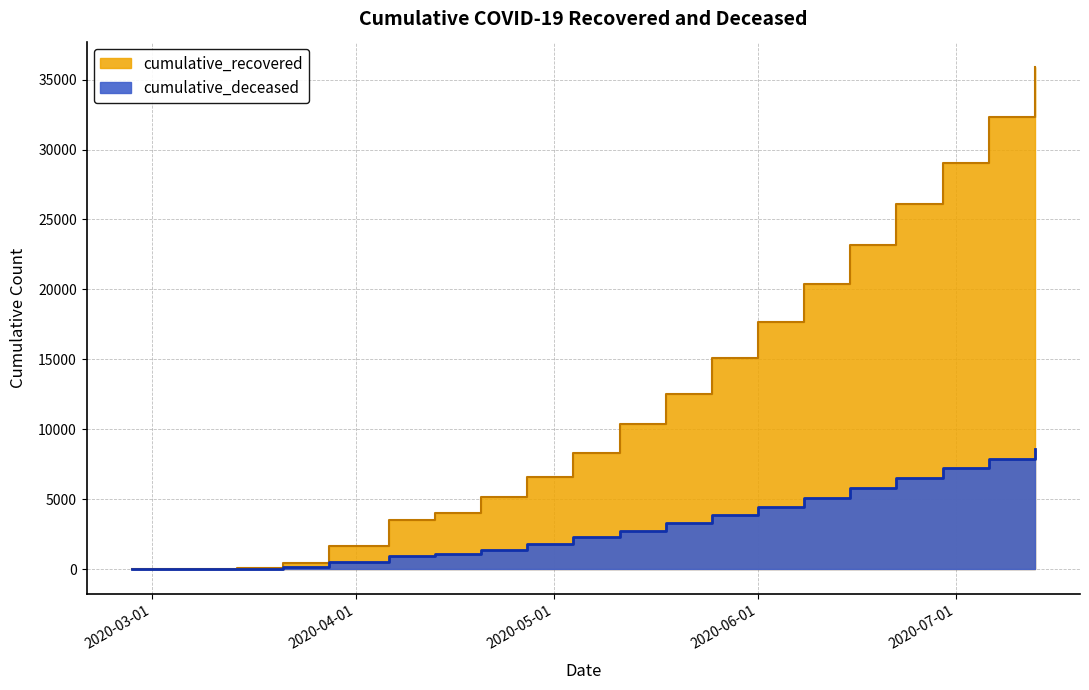

List the labels in order of cumulative_recovered value, largest first.

2020-07-11, 2020-07-04, 2020-06-27, 2020-06-20, 2020-06-13, 2020-06-06, 2020-05-30, 2020-05-23, 2020-05-16, 2020-05-09, 2020-05-02, 2020-04-25, 2020-04-18, 2020-04-11, 2020-04-04, 2020-03-28, 2020-03-21, 2020-03-14, 2020-03-07, 2020-02-27